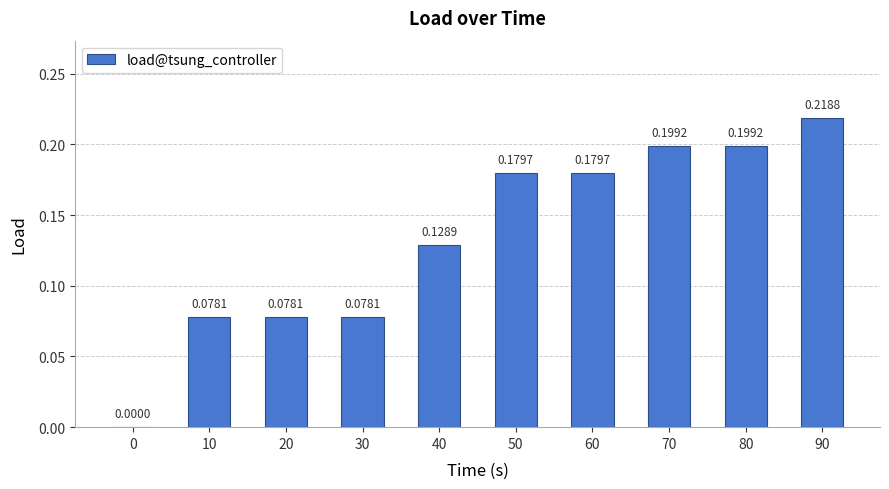

The value at 50 is 0.3. True or false?

False